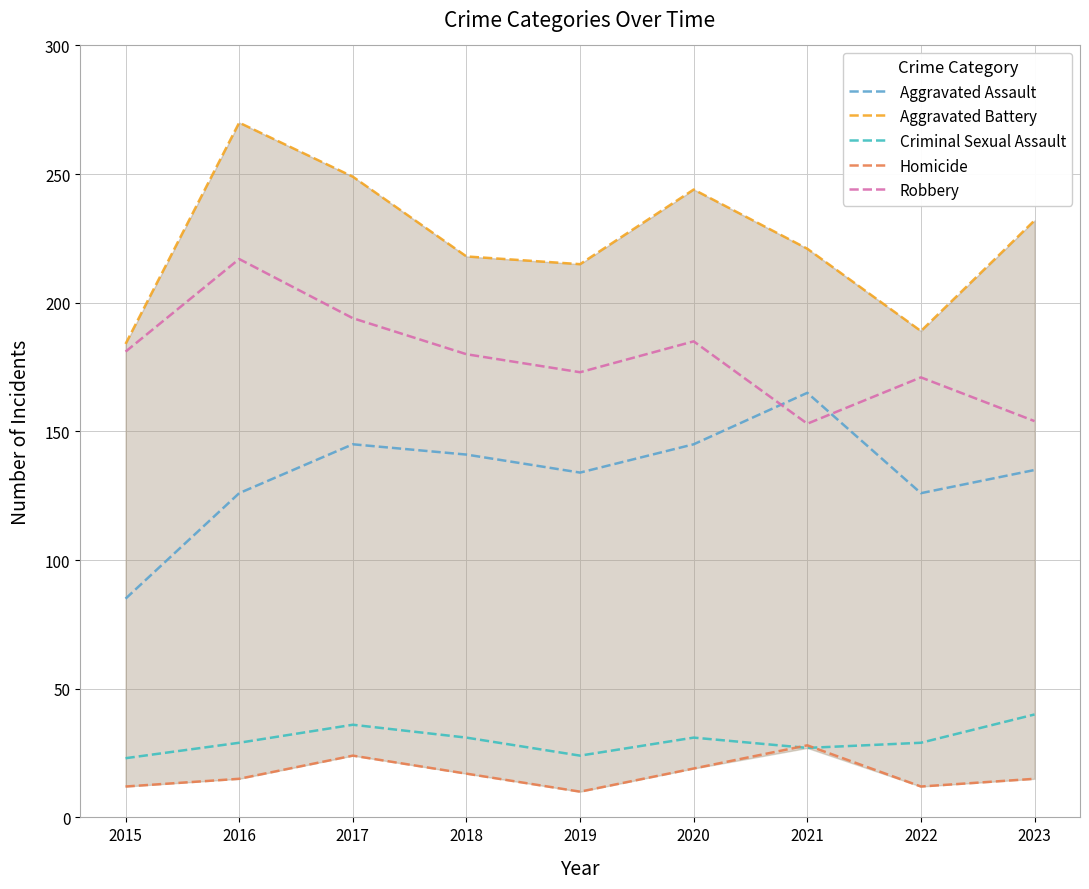

True or false: Robbery and Aggravated Battery intersect in this chart.

False